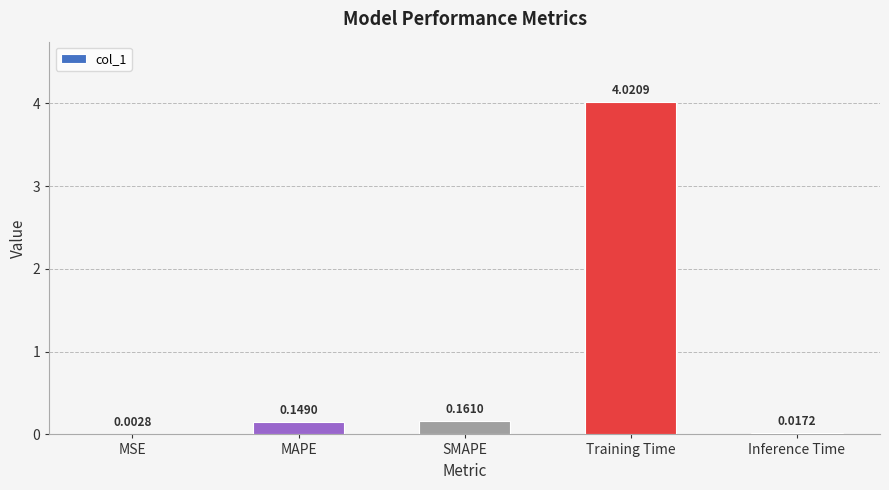

What is the sum of all values?

4.4